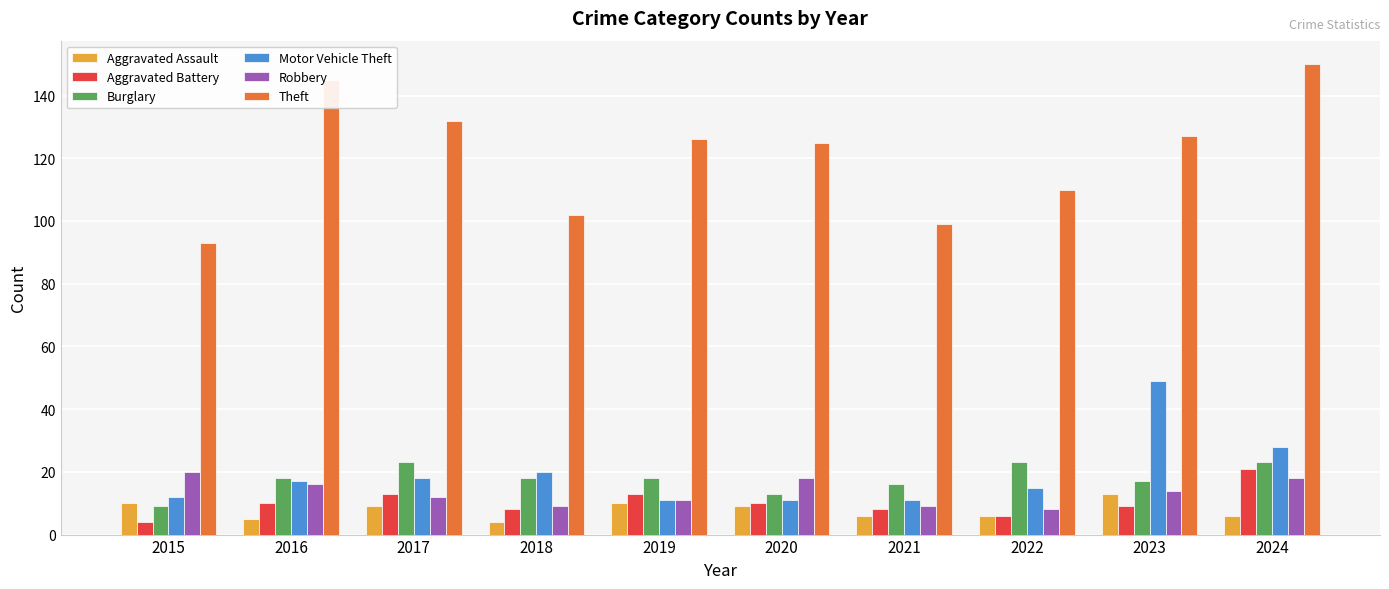

Count the number of data series in this chart.

6